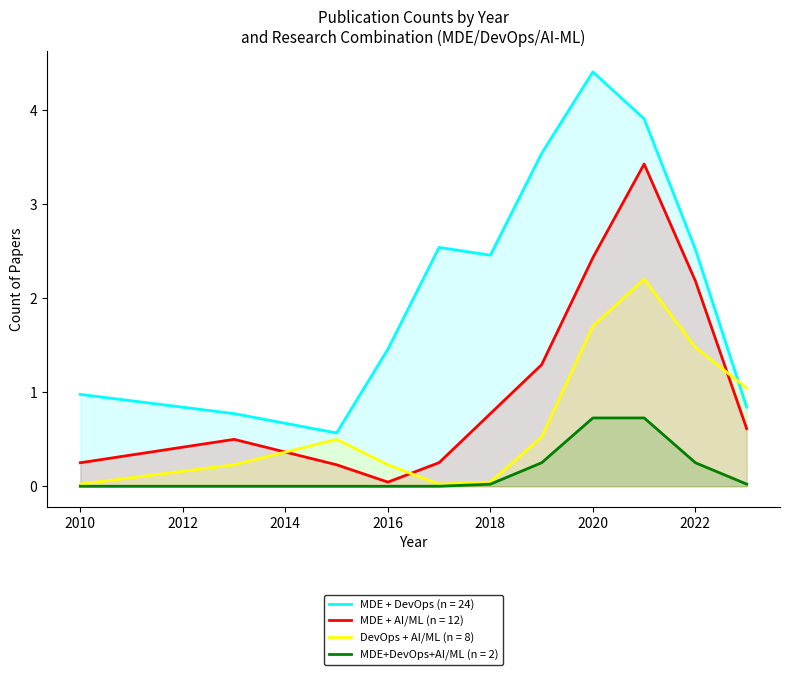

Which series has the largest total across all categories?

MDE + DevOps (n = 24)